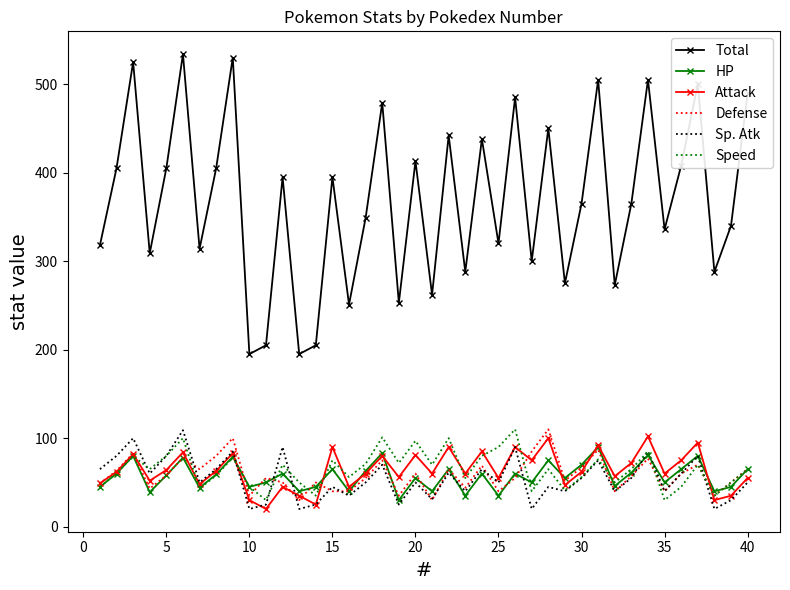

What is the maximum value for Total?

534